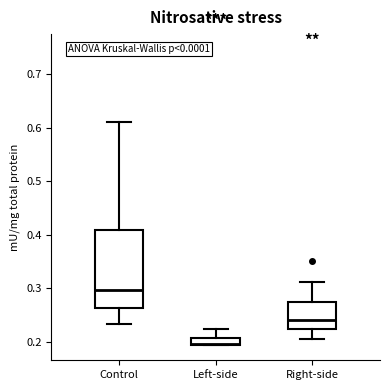

Where does the upper whisker of the box for Right-side end on the y-axis? The values are not printed on the chart, so give them approximately, as read against the axis.

0.31